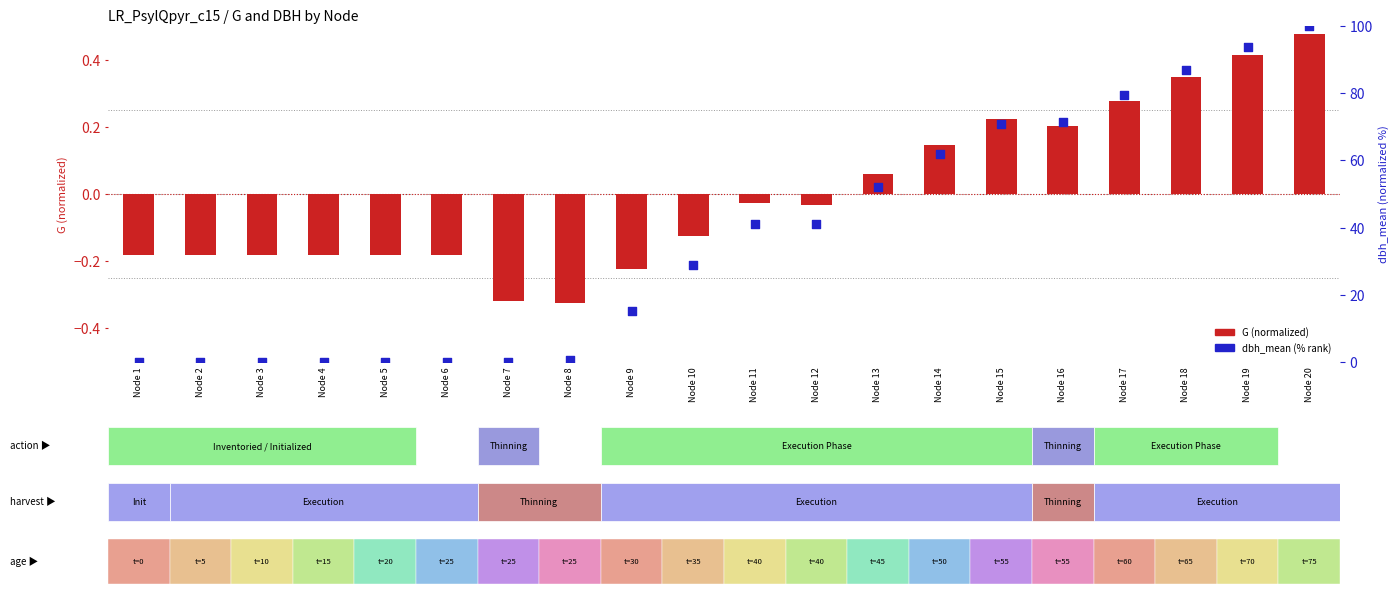

Which series contains the lowest Y value?

G (normalized)